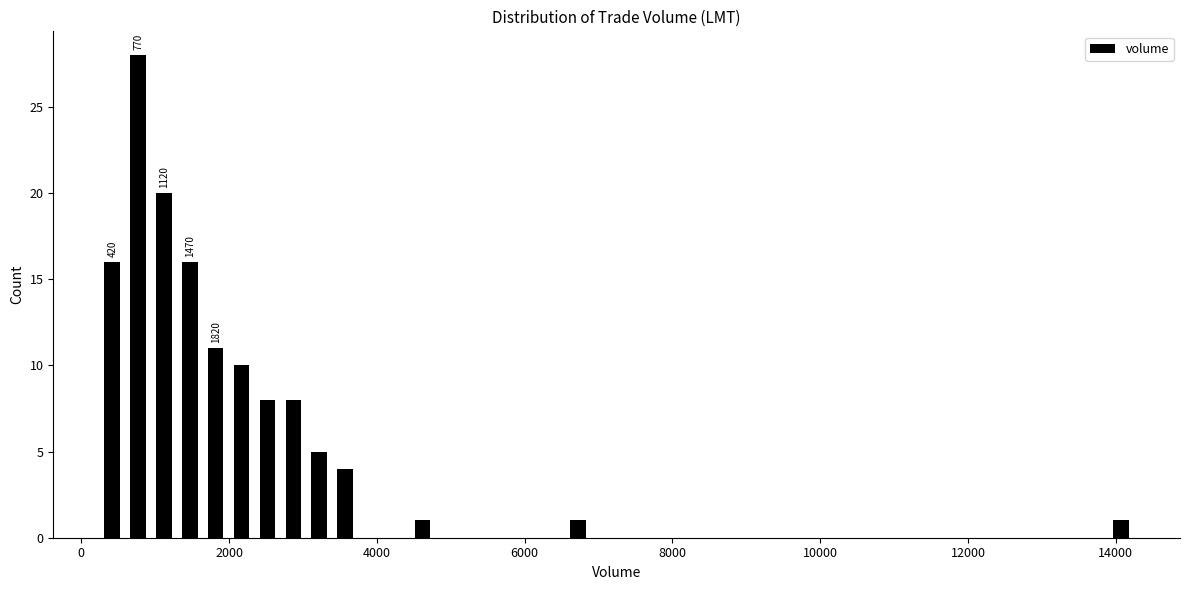

Read against the x-axis, roughly where is the centre of the tallest bar?

800